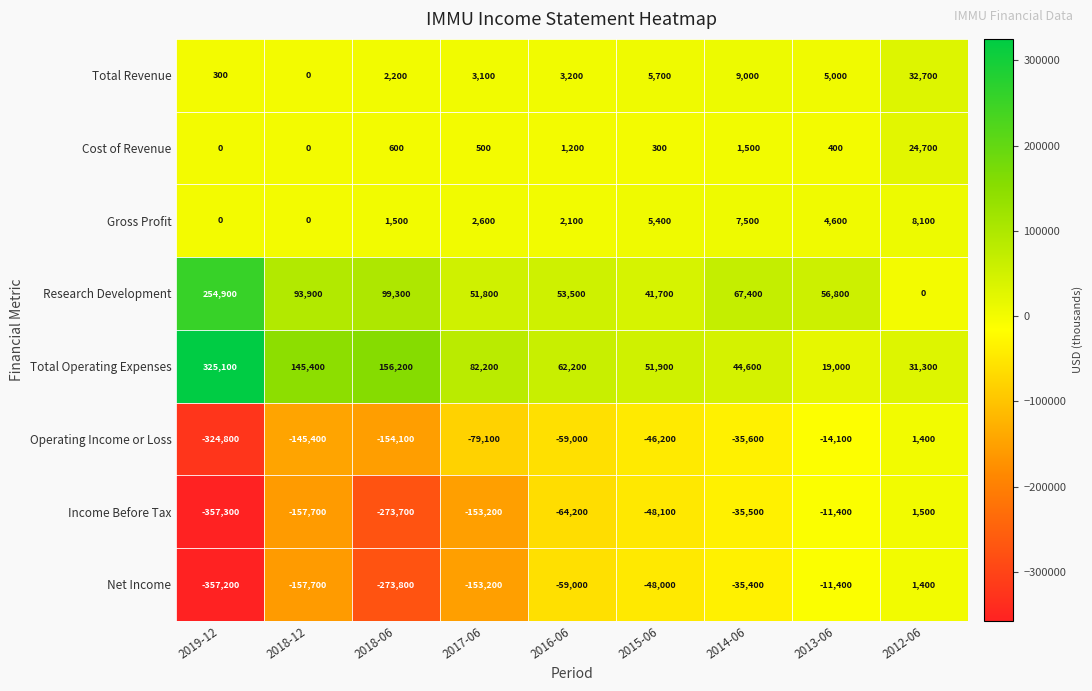

The value of Research Development at 2014-06 is 67400. True or false?

True